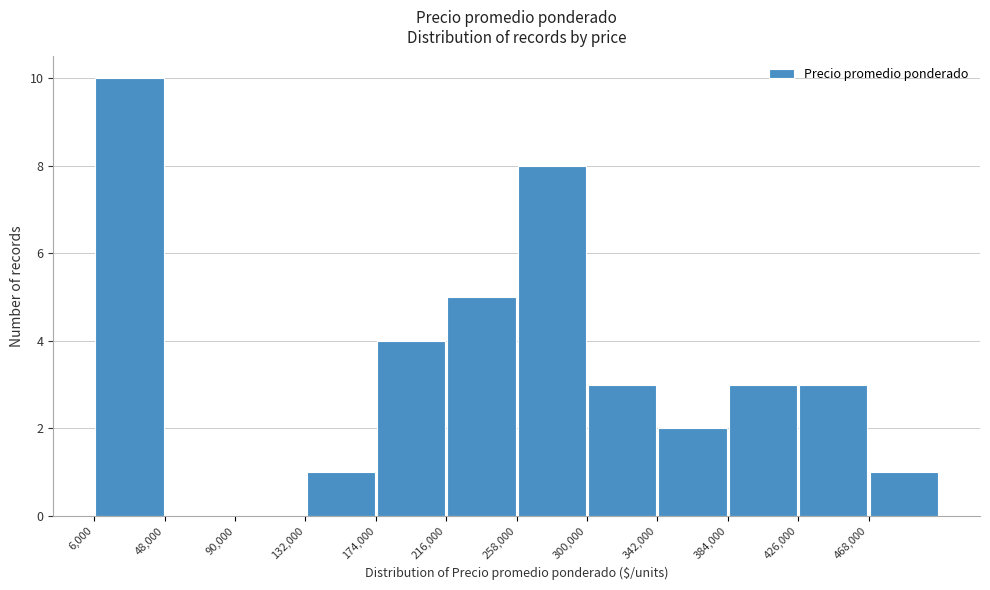

Over which range of the x-axis is the bar tallest?

6000 to 48000